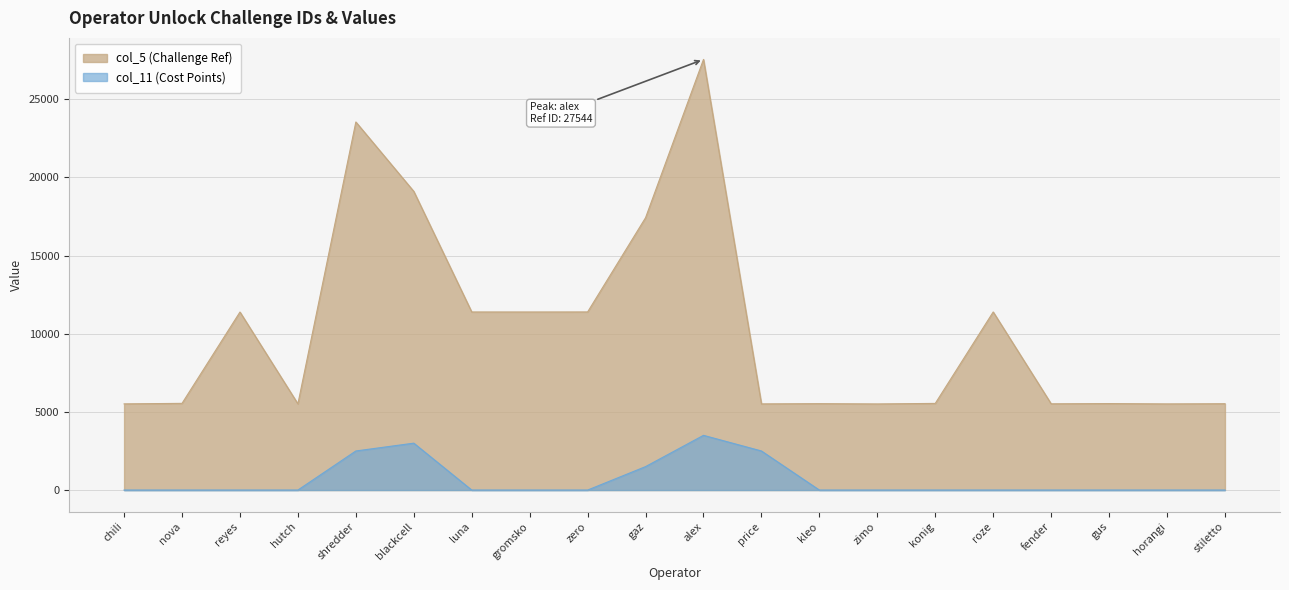

Which label corresponds to the largest value in the chart?

alex